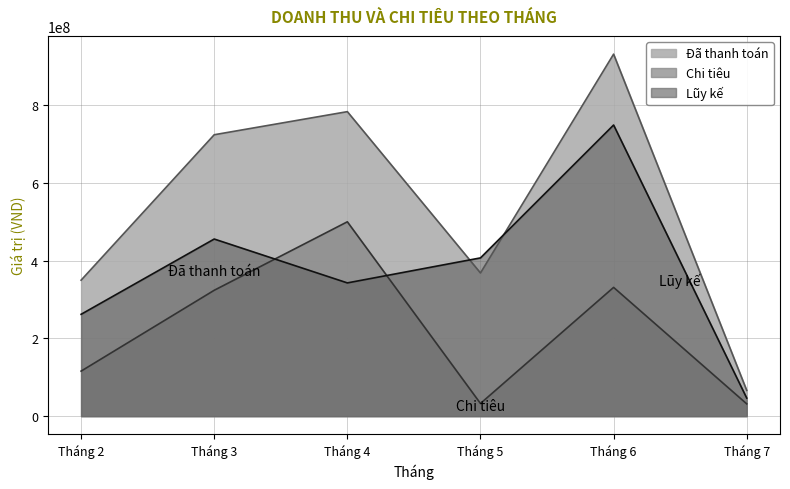

List the series in order of their overall mean, lowest first.

Chi tiêu, Lũy kế, Đã thanh toán